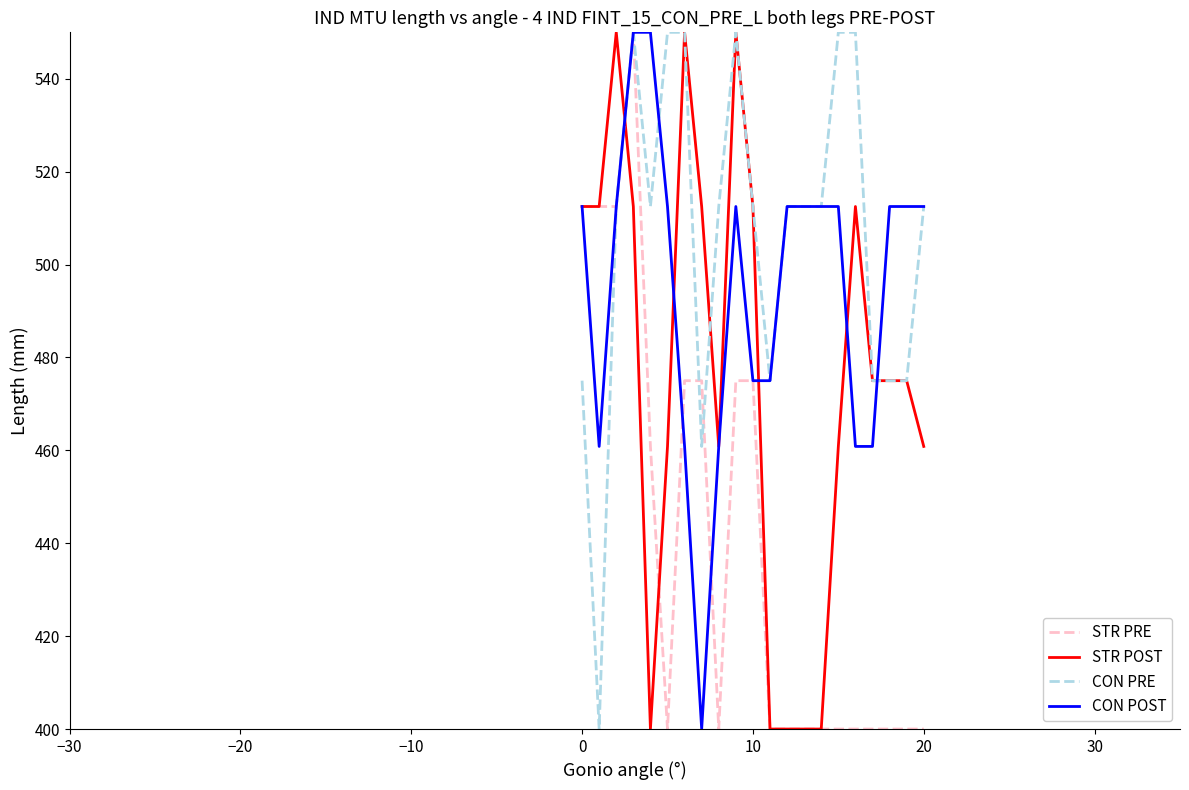

What is the smallest value displayed?

400.0